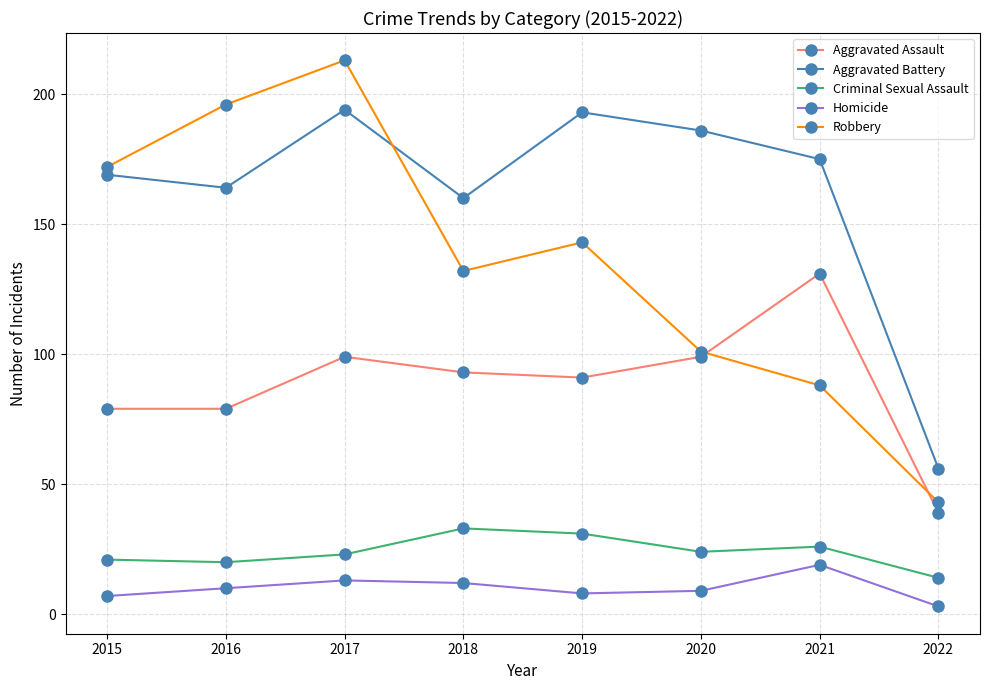

What is the sum of all Aggravated Battery values?

1297